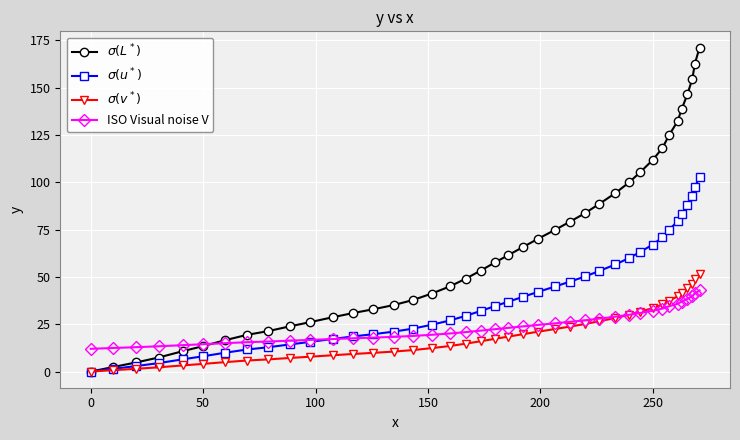

At how many categories does at least one series exceed 149?

3